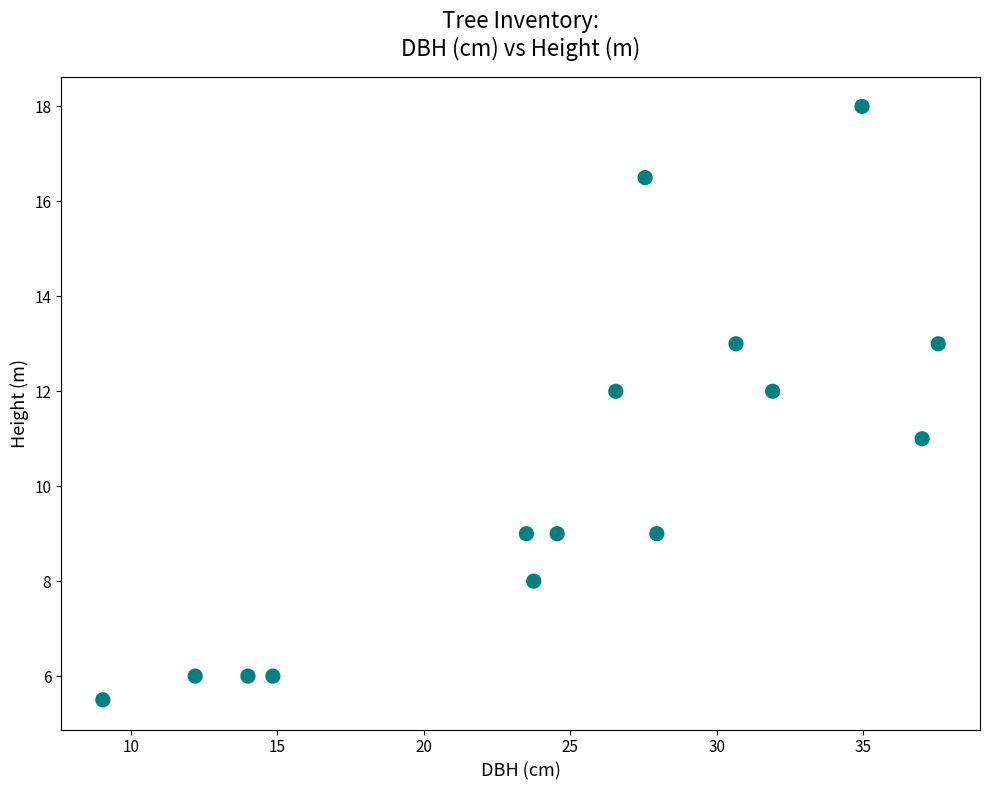

What is the range of X values (max minus min)?

28.5